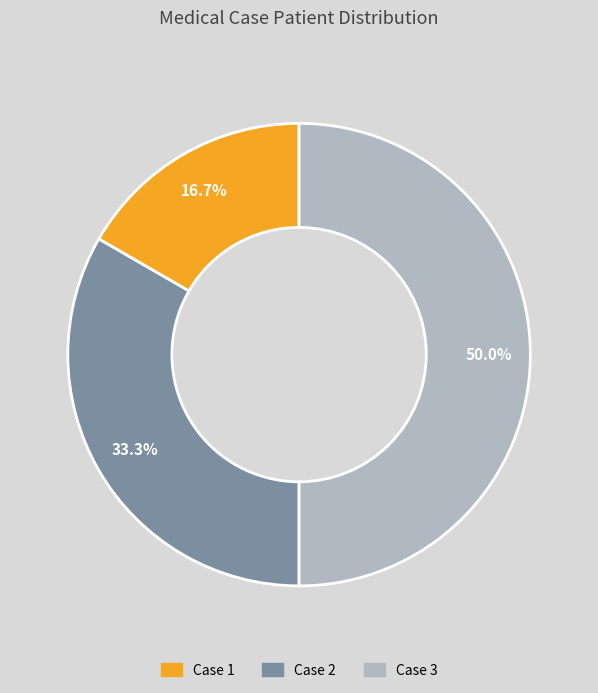

How many slices are in this pie chart?

3